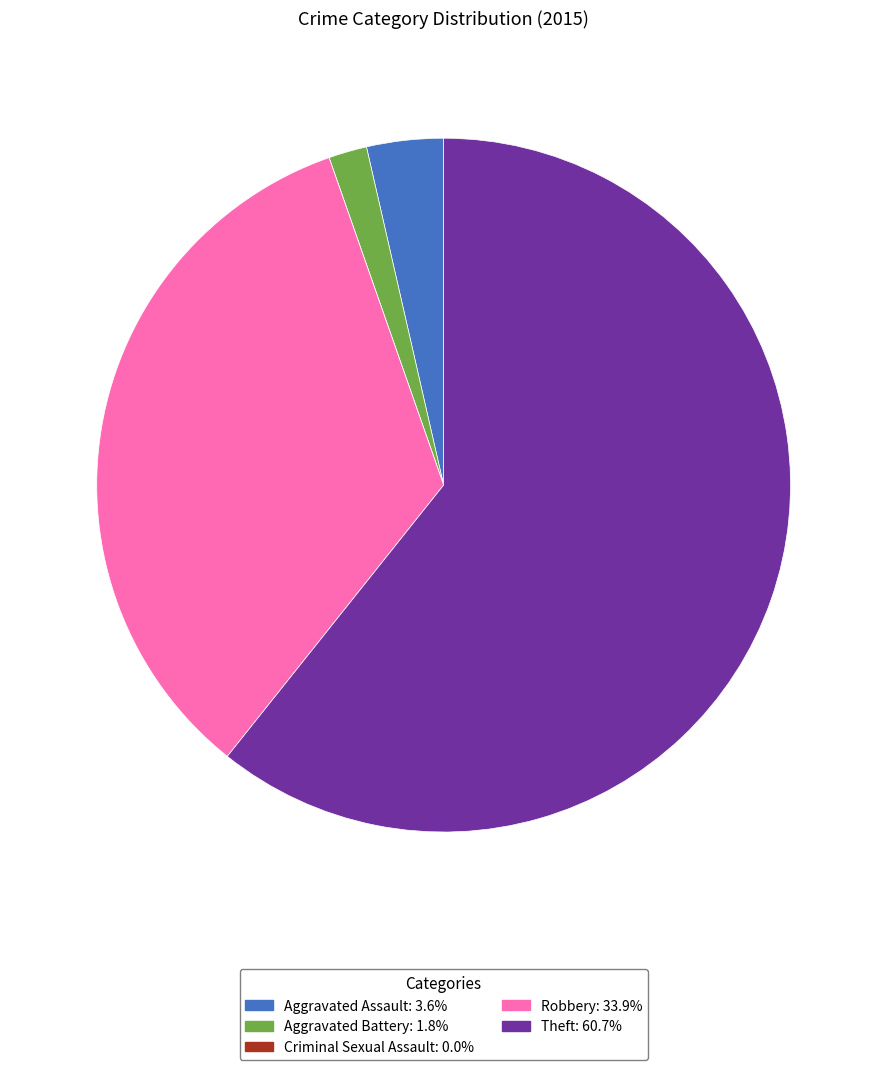

Which slice is the largest?

Theft